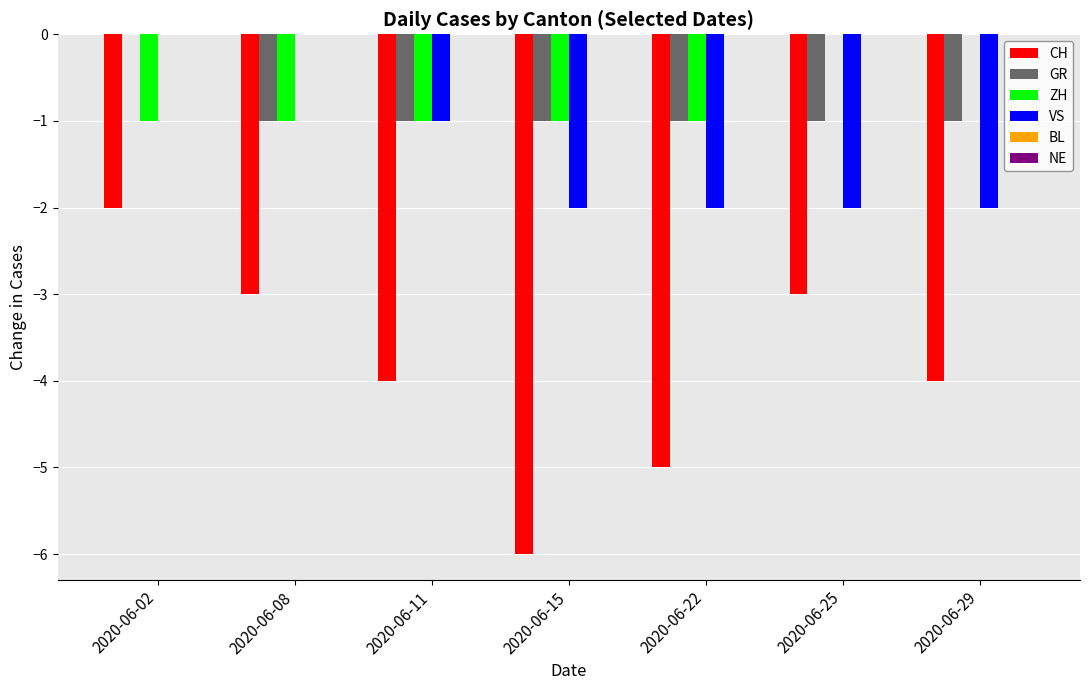

What is the sum of all GR values?

-6